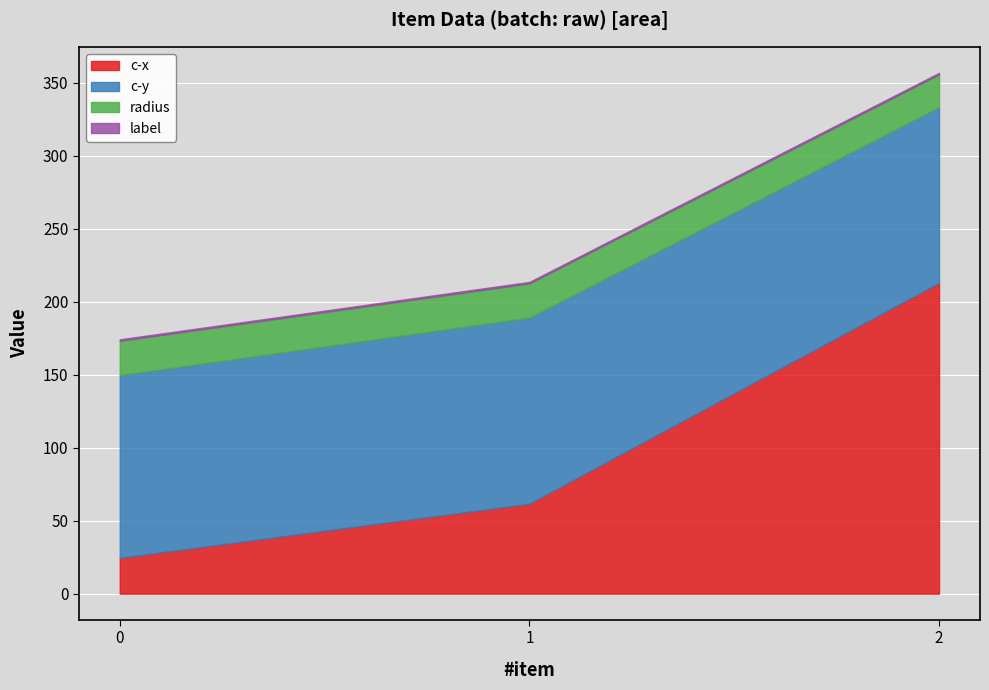

Reading left to right, extract all data points from this chart.

c-x: 0=24.5	1=61.6	2=212.9
c-y: 0=125.2	1=127.4	2=120.3
radius: 0=23.6	1=23.6	2=22.6
label: 0=1.0	1=1.0	2=1.0